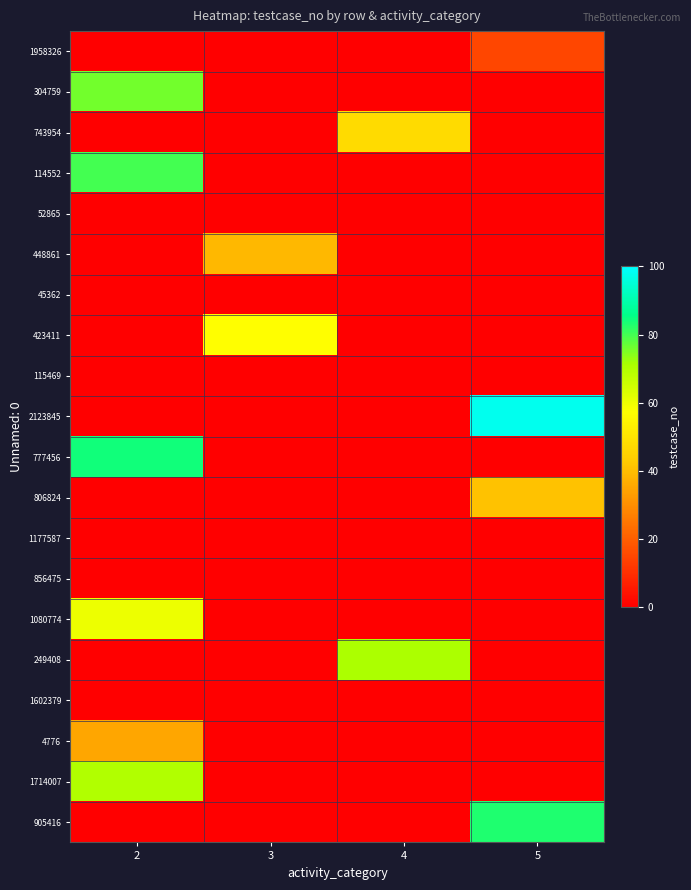

What is the total value across all series at 2?

405